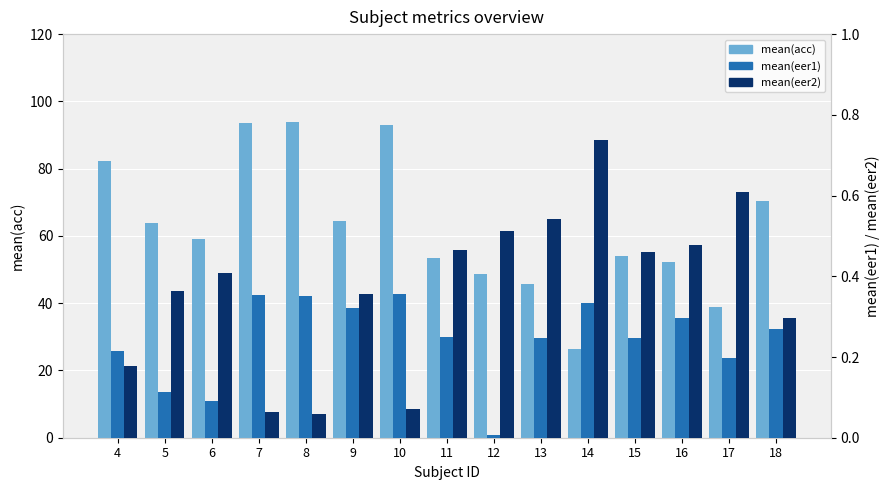

What is the value of the mean(acc) bar at the 11th from the left?

26.2